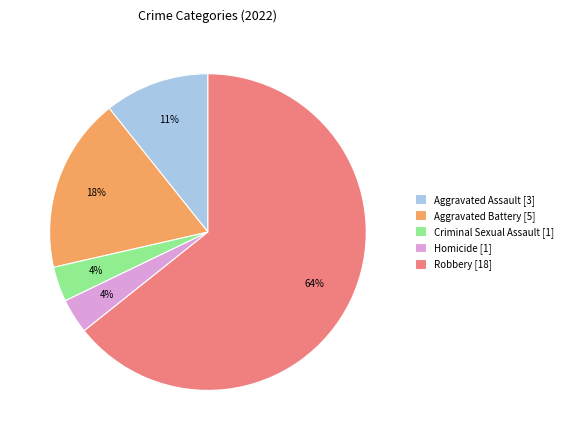

Between Aggravated Assault and Robbery, which is larger?

Robbery